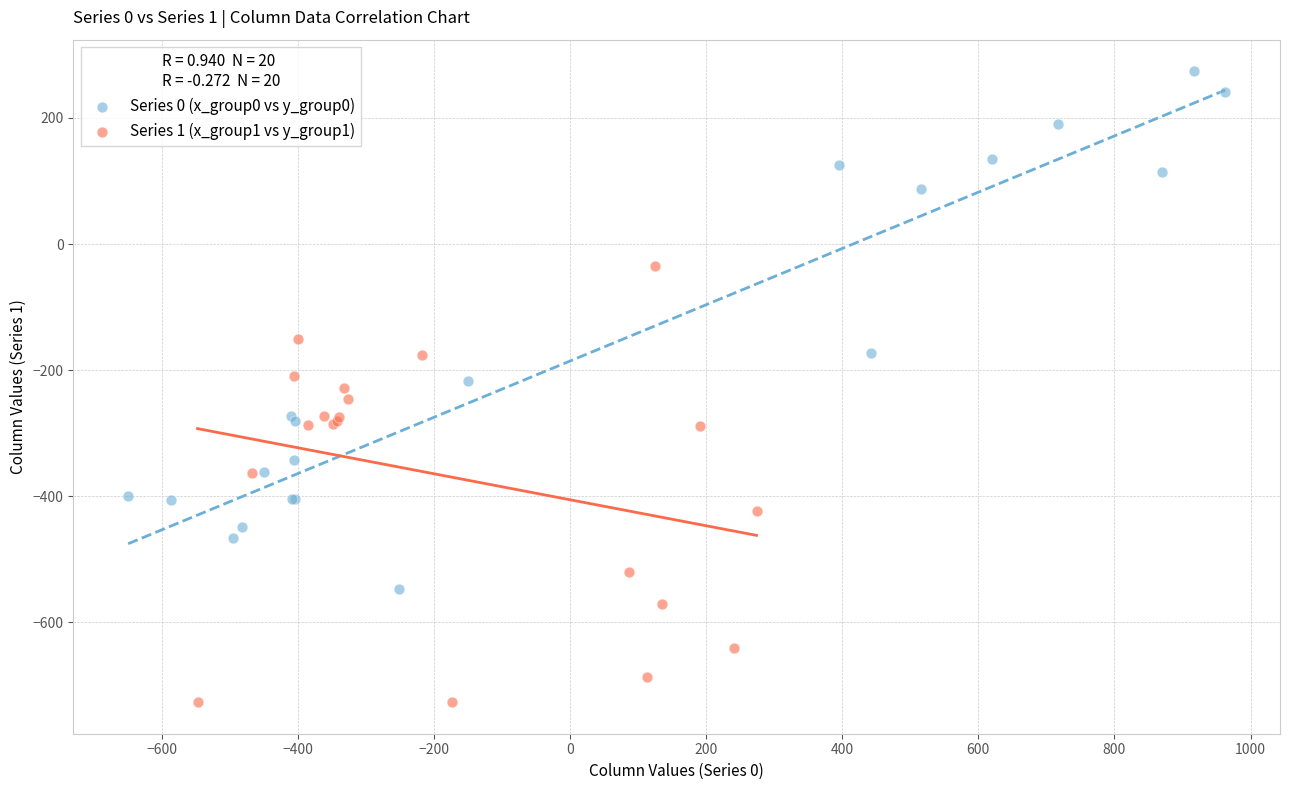

Which series reaches the minimum Y coordinate?

Series 1 (x_group1 vs y_group1)